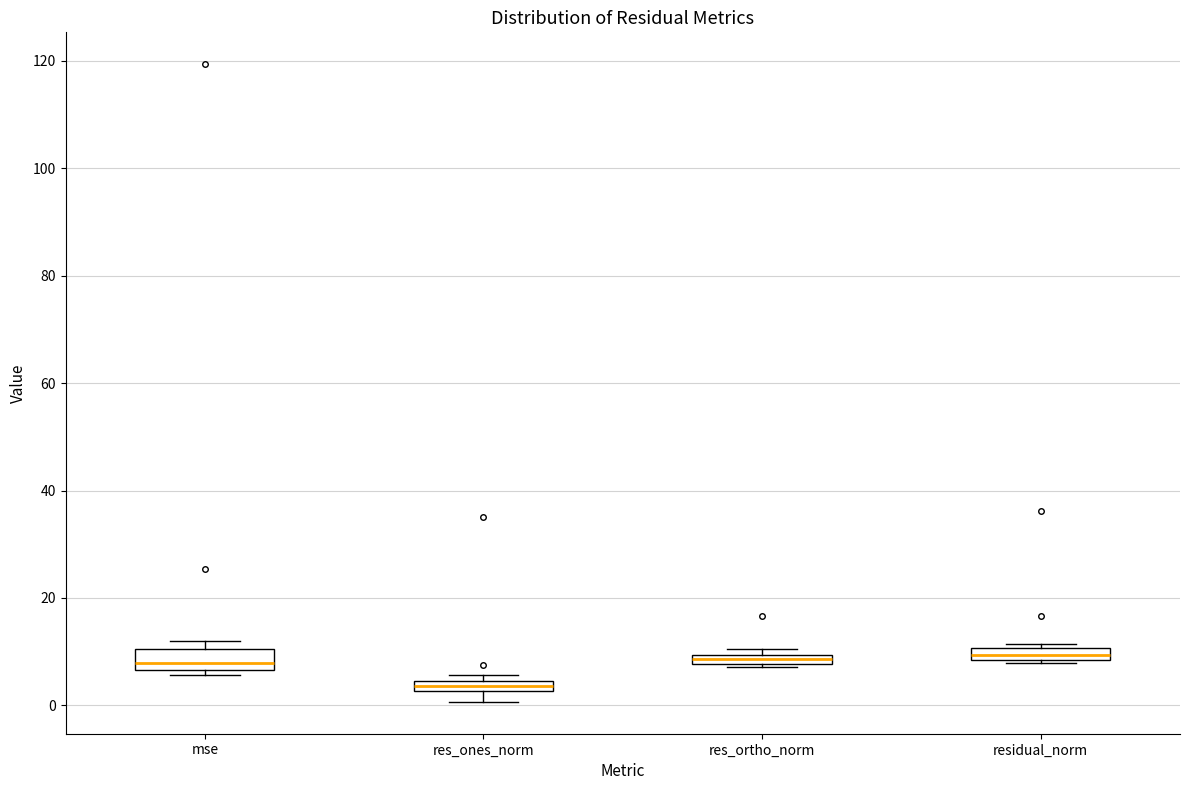

Where is the upper edge of the box for res_ones_norm on the y-axis? The values are not printed on the chart, so give them approximately, as read against the axis.

4